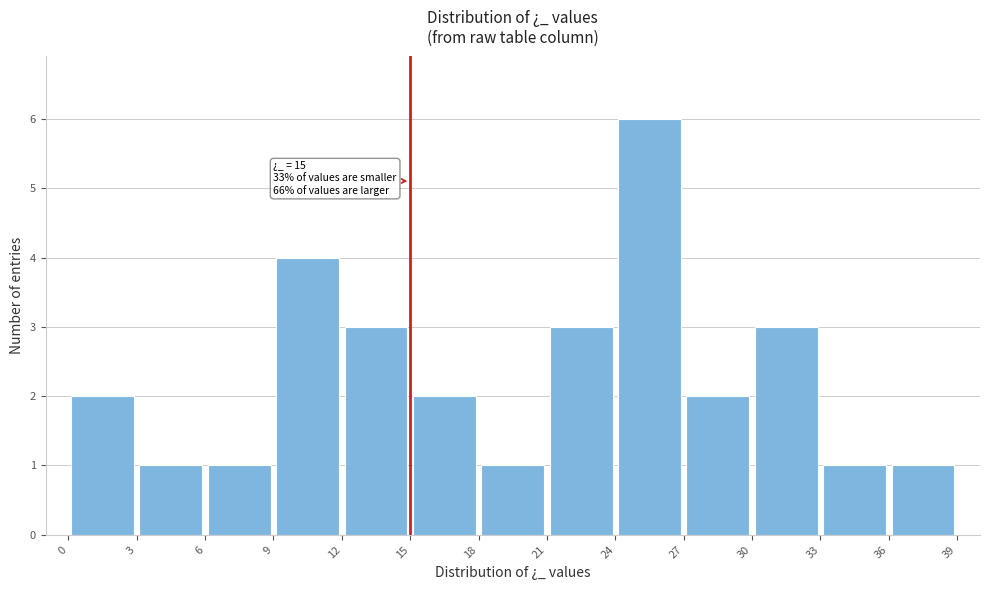

Over which range of the x-axis is the bar tallest?

24 to 27